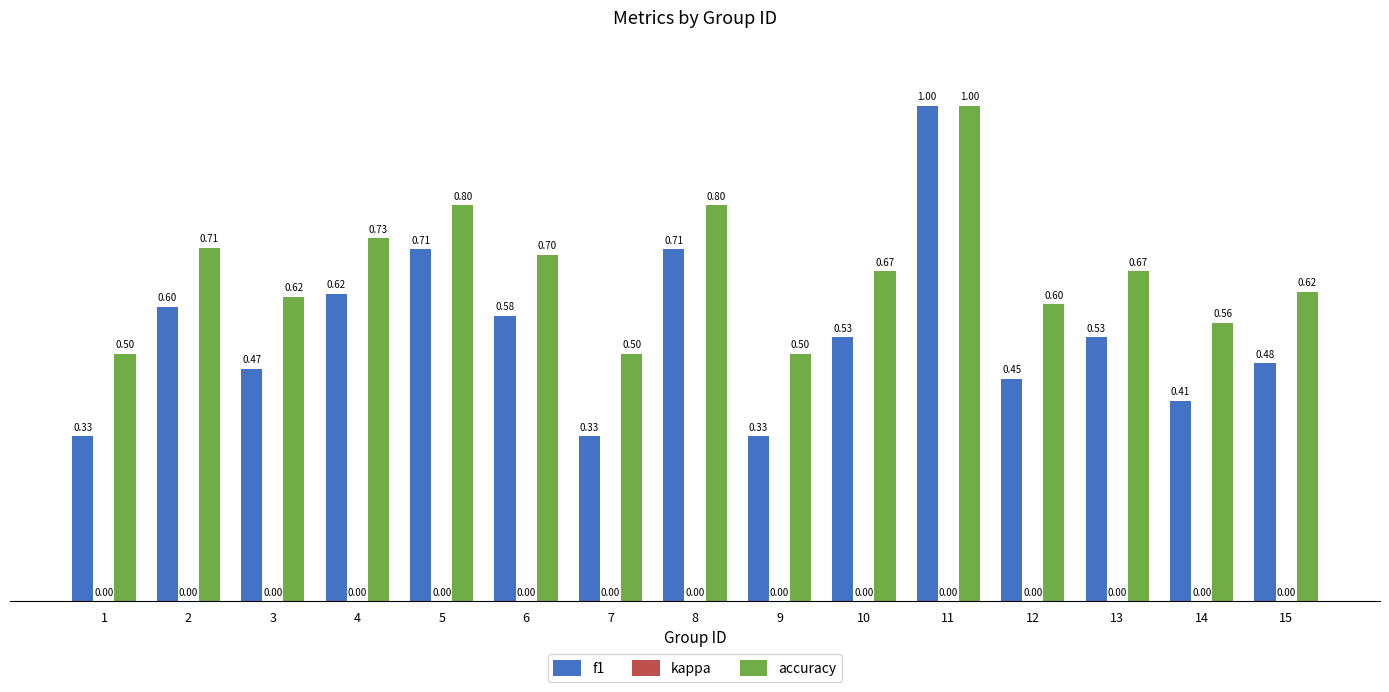

What is the sum of all accuracy values?

10.0